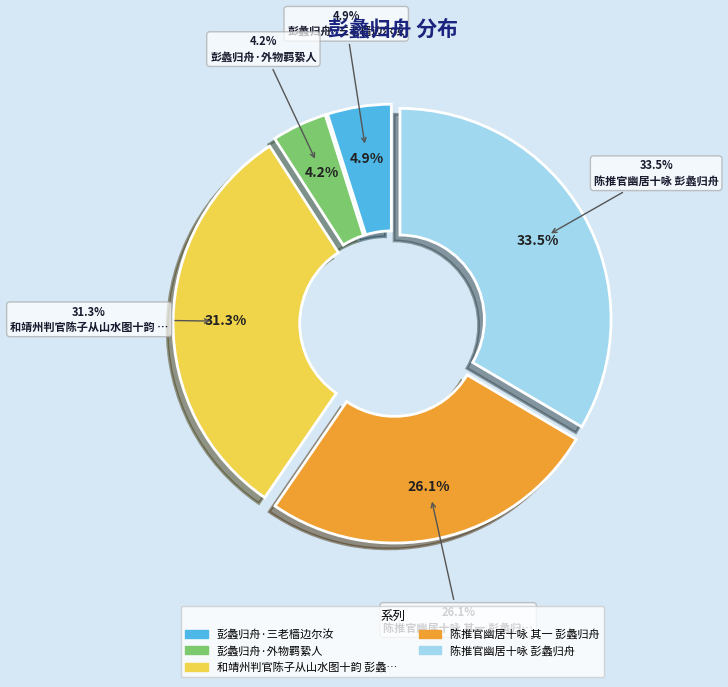

What is the smallest slice in the pie chart?

彭蠡归舟·外物羁絷人